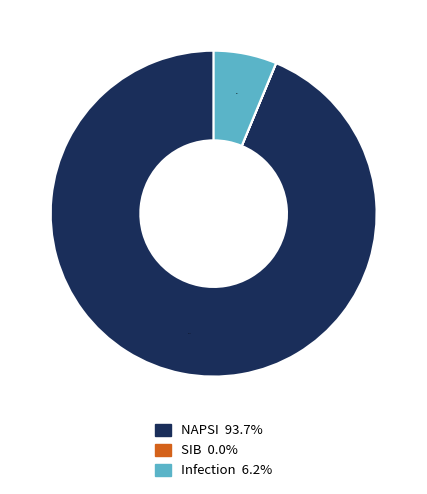

What is the largest slice in the pie chart?

NAPSI